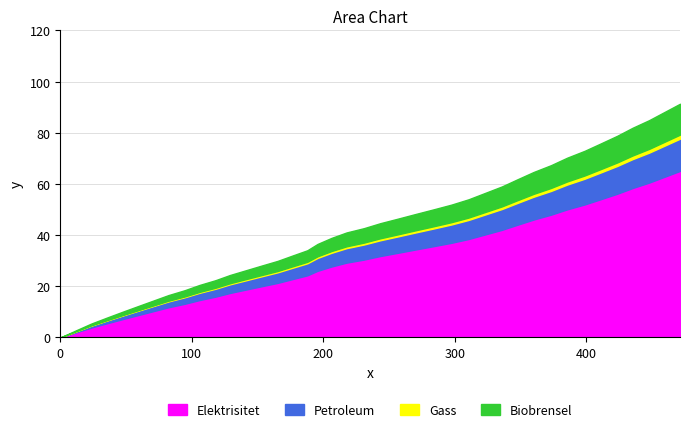

What is the ratio of the value at 206.2 to the value at 176.5?

1.2